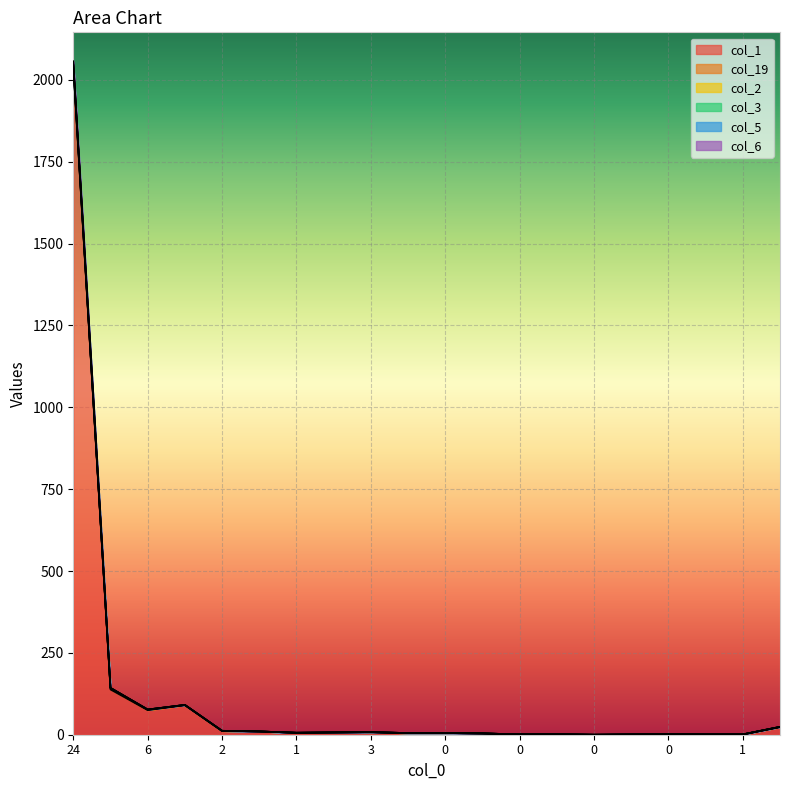

Is the value of col_6 at 1 greater than the value of col_3 at 1?

No